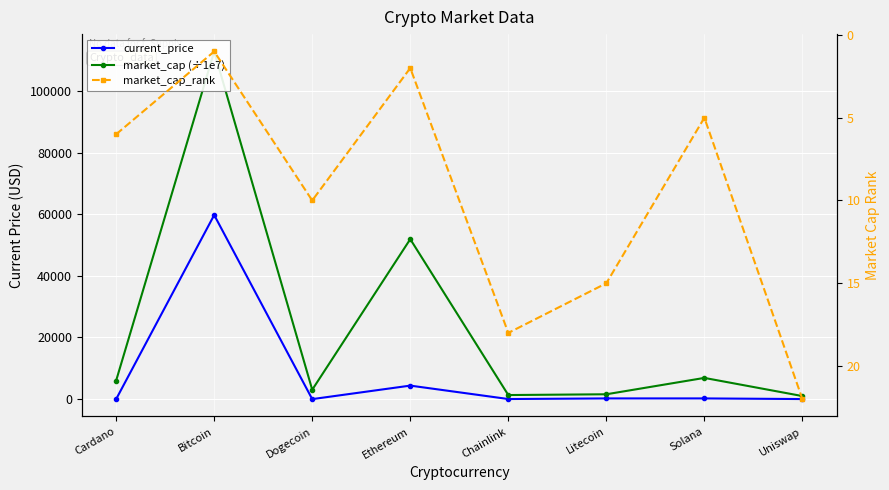

Which series has the widest spread of values?

market_cap (÷1e7)